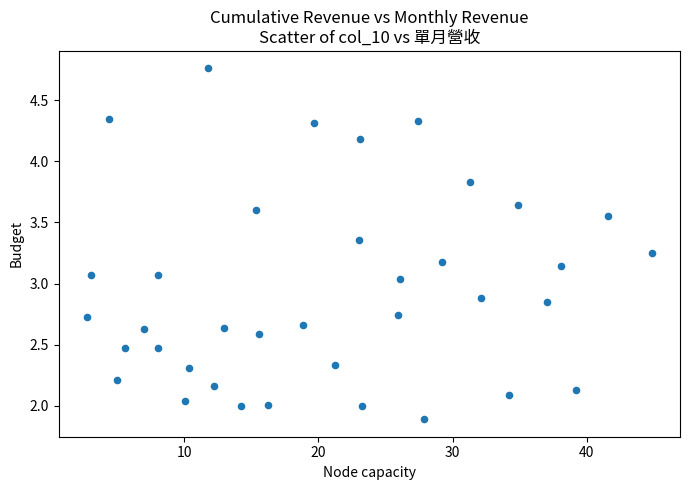

What is the range of X values (max minus min)?

42.1